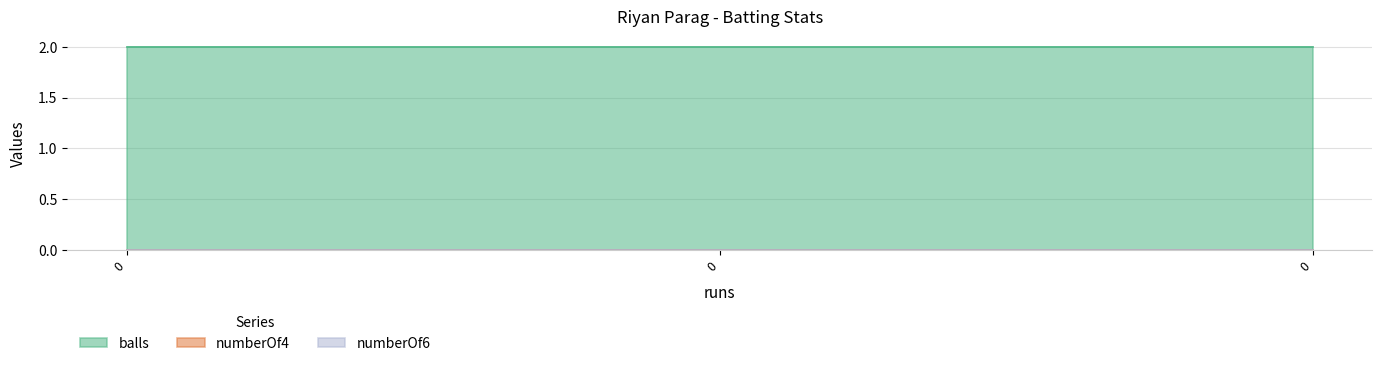

What is the minimum value for balls?

2